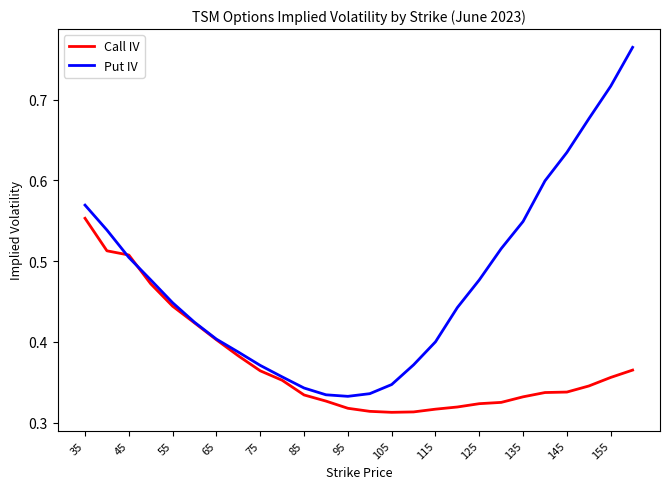

In Put IV, how many points are lower than both neighbors (excluding endpoints)?

1